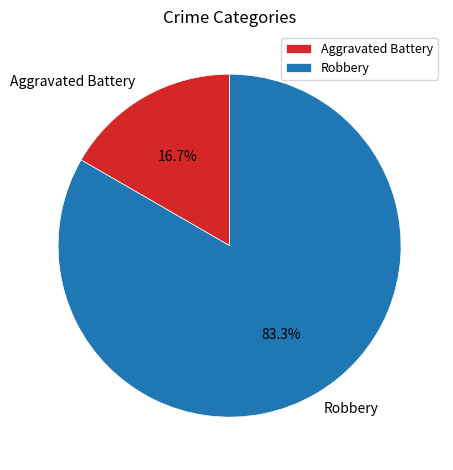

How many segments does this pie chart have?

2